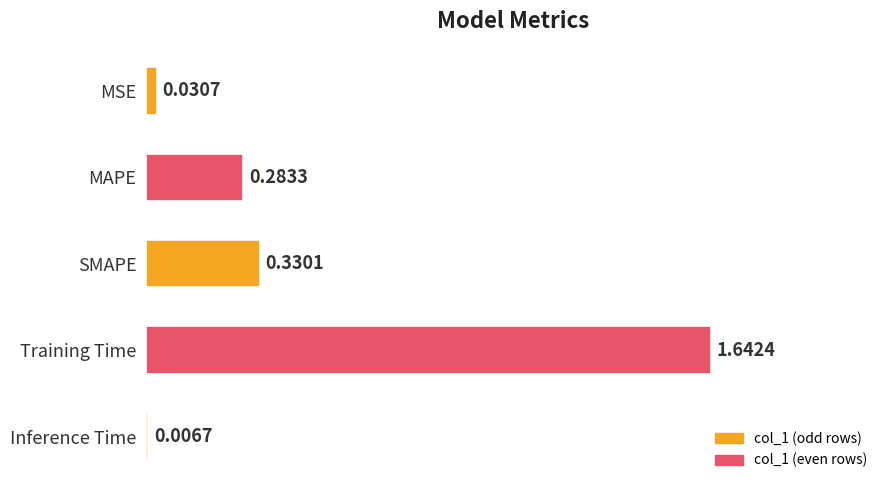

How many distinct data groups are displayed?

1